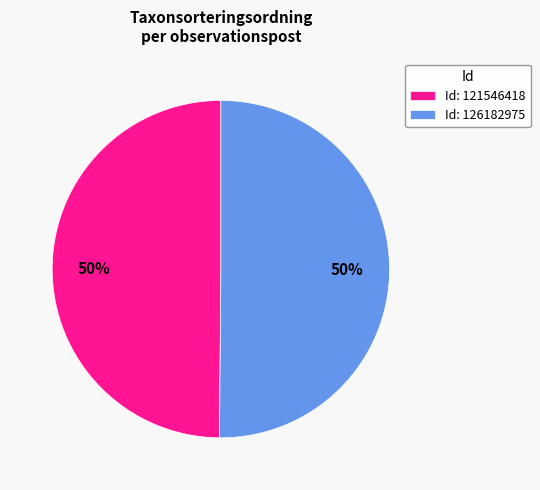

Do Id: 126182975 and Id: 121546418 together represent more than half of the pie?

Yes